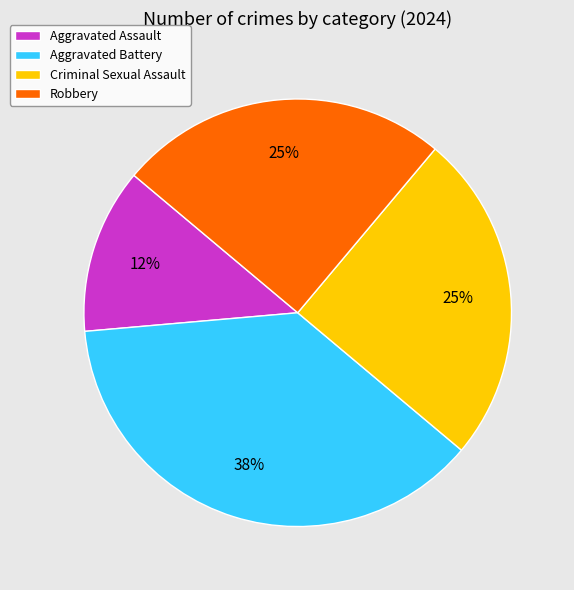

Is Robbery the majority of the pie?

No